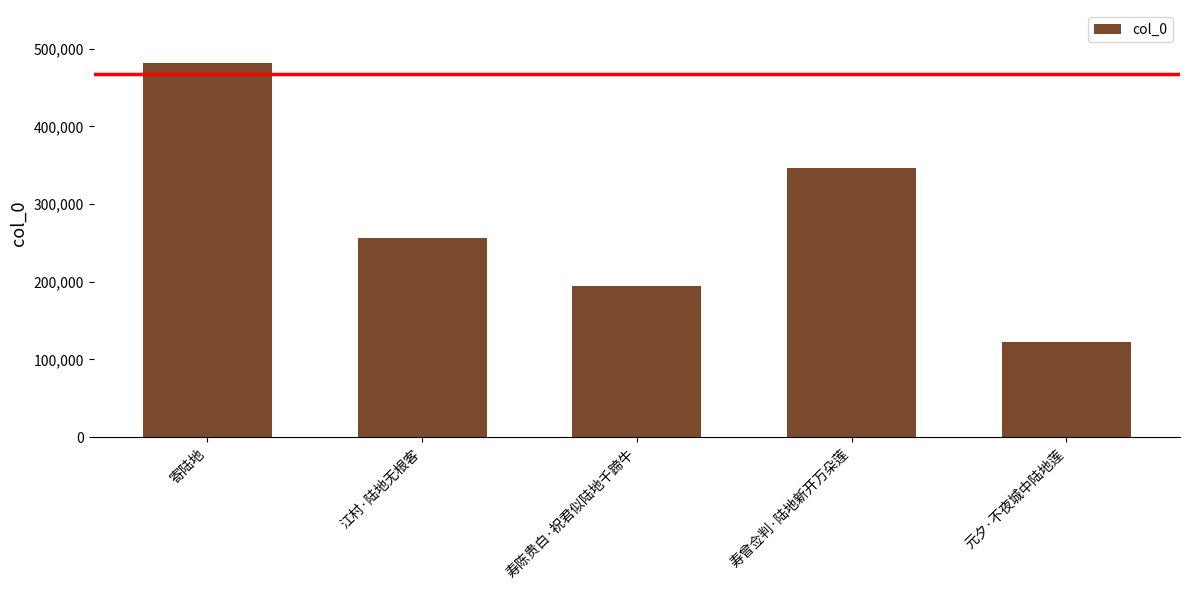

What is the greatest value displayed?

482386